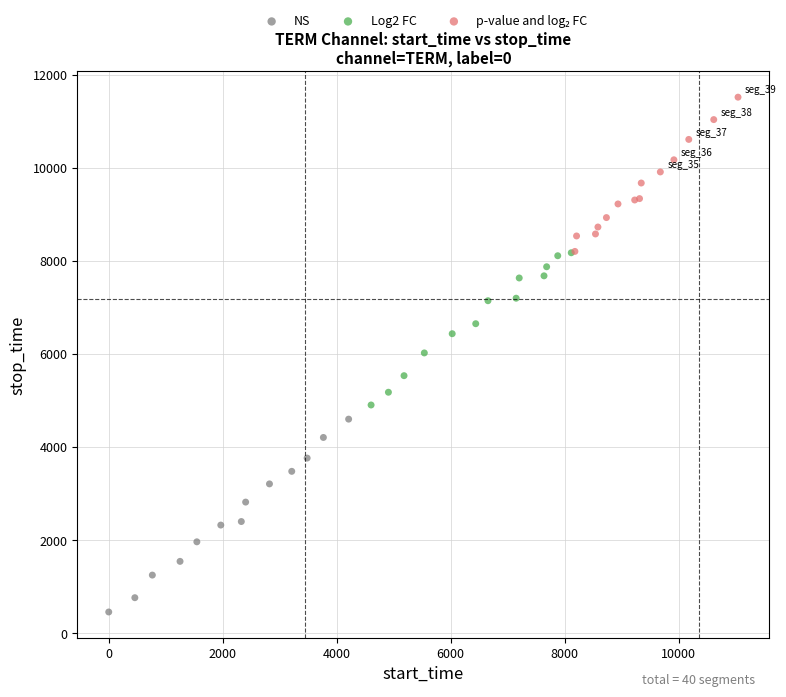

Which series reaches the minimum Y coordinate?

NS